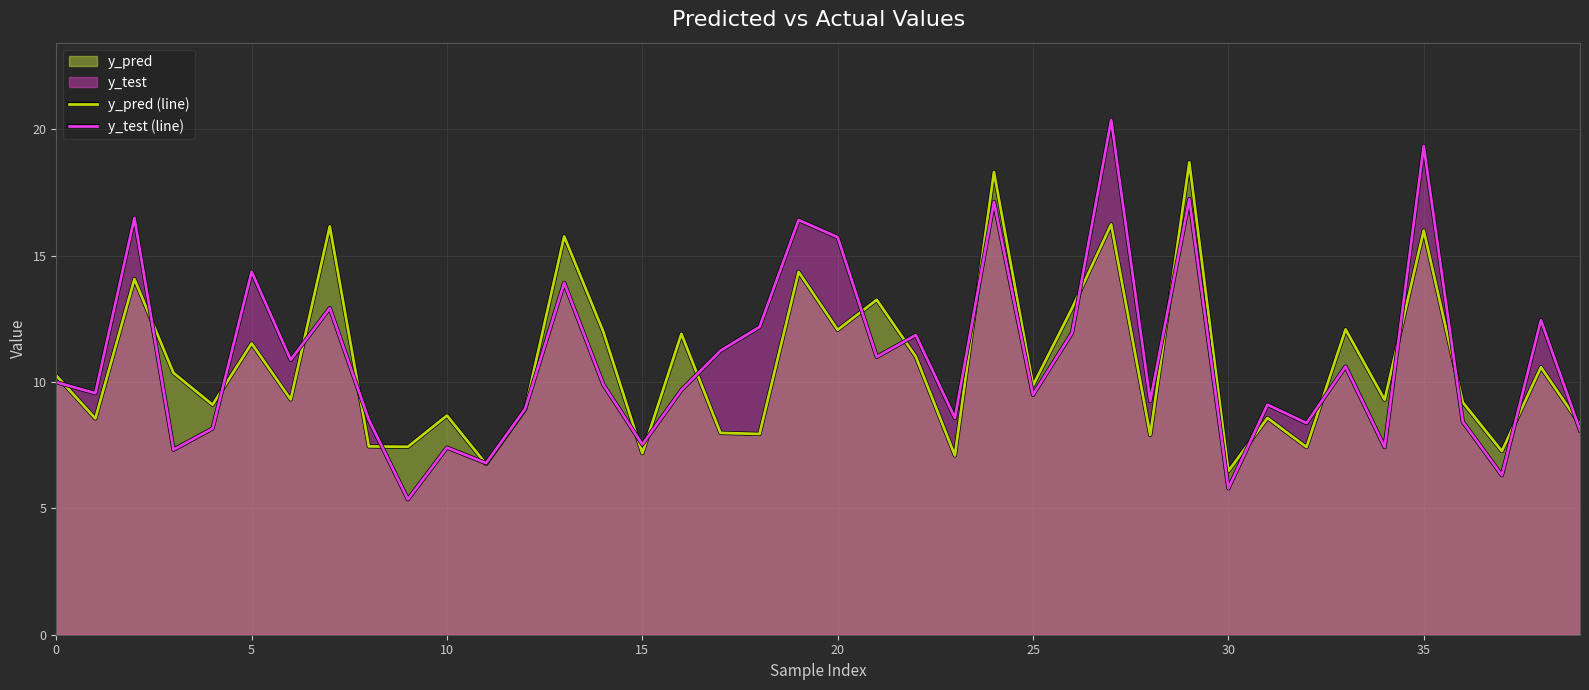

How many times do y_pred (line) and y_test (line) cross each other?

22